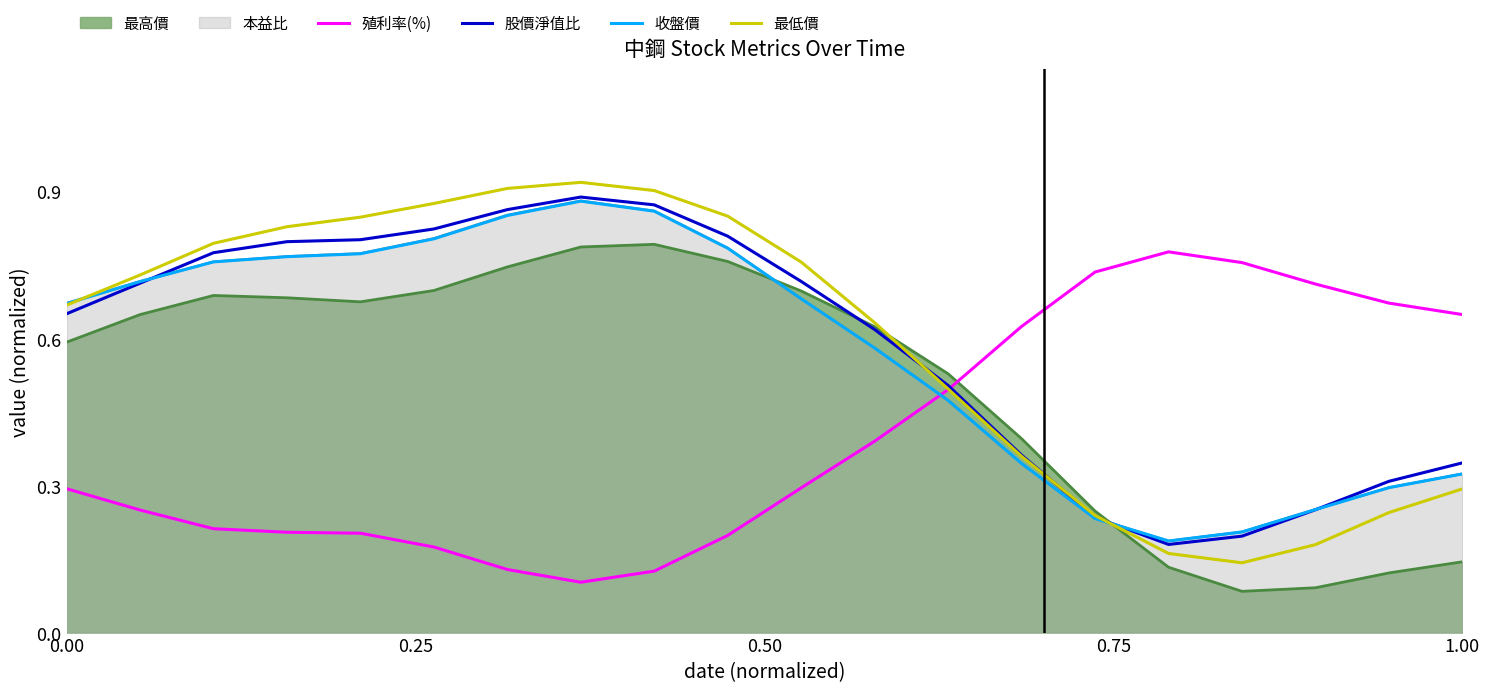

Which series has the widest spread of values?

最低價